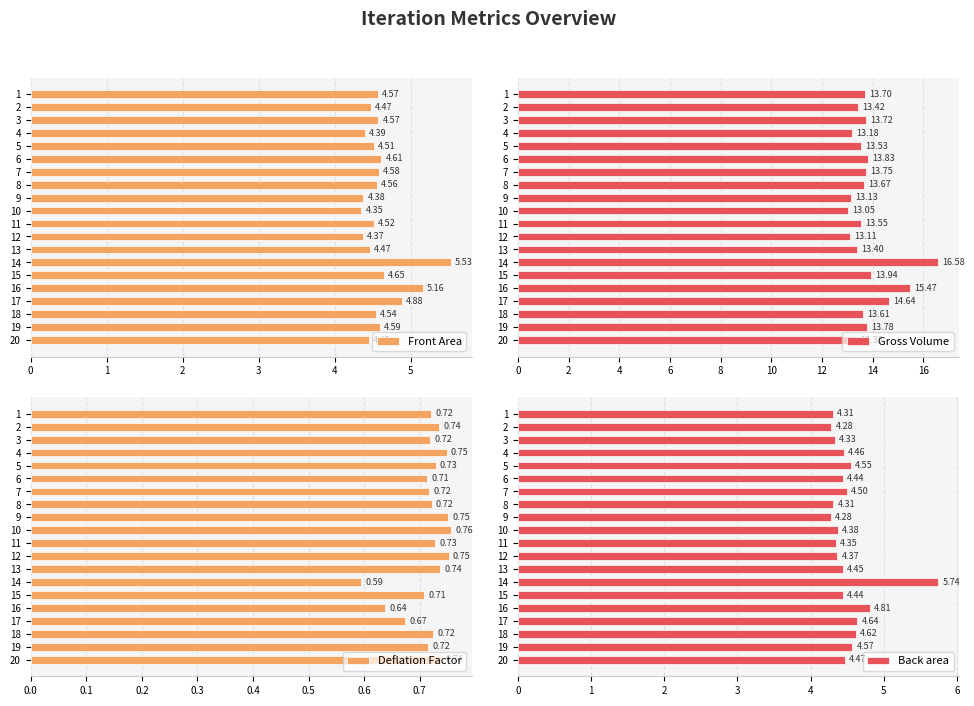

True or false: Front Area has a value of 4.6 at 7.

True